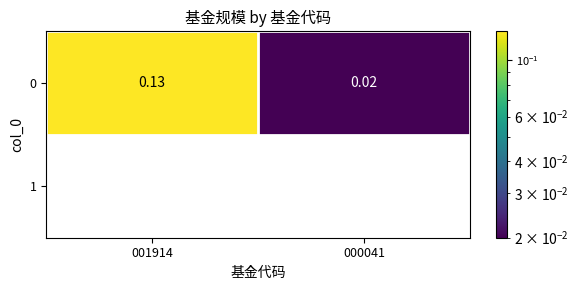

Reading left to right, list all the values displayed in this chart.

001914=0.1	000041=0.0